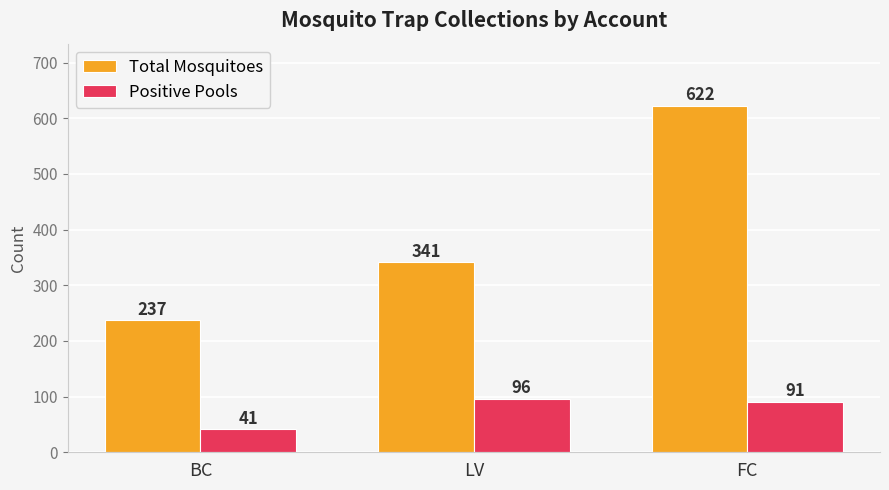

Reading right to left, list all the values displayed in this chart.

Total Mosquitoes: FC=622	LV=341	BC=237
Positive Pools: FC=91	LV=96	BC=41